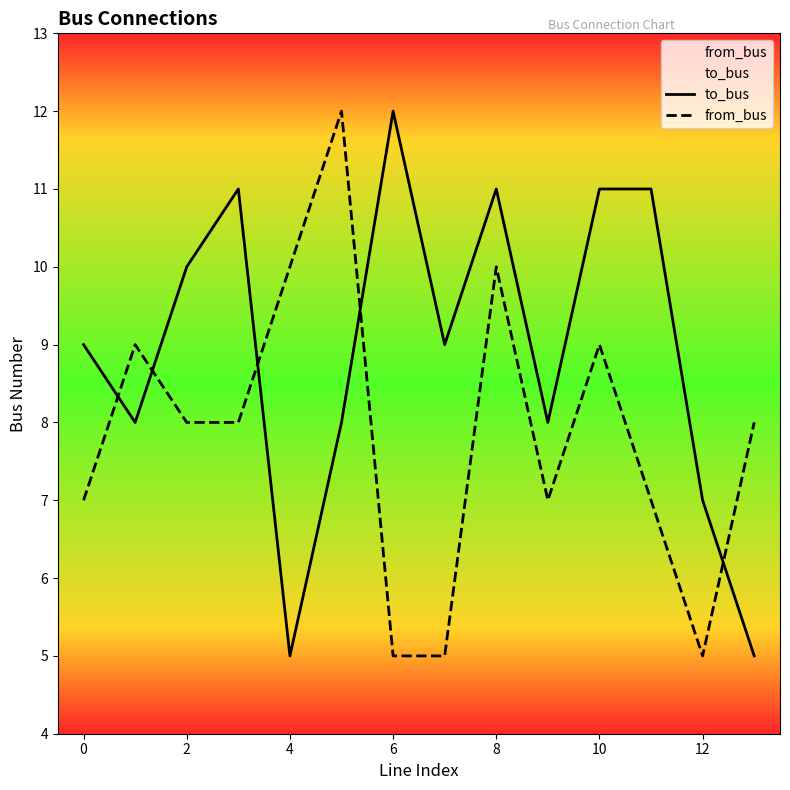

True or false: from_bus has more than 0 points higher than both neighbors.

True